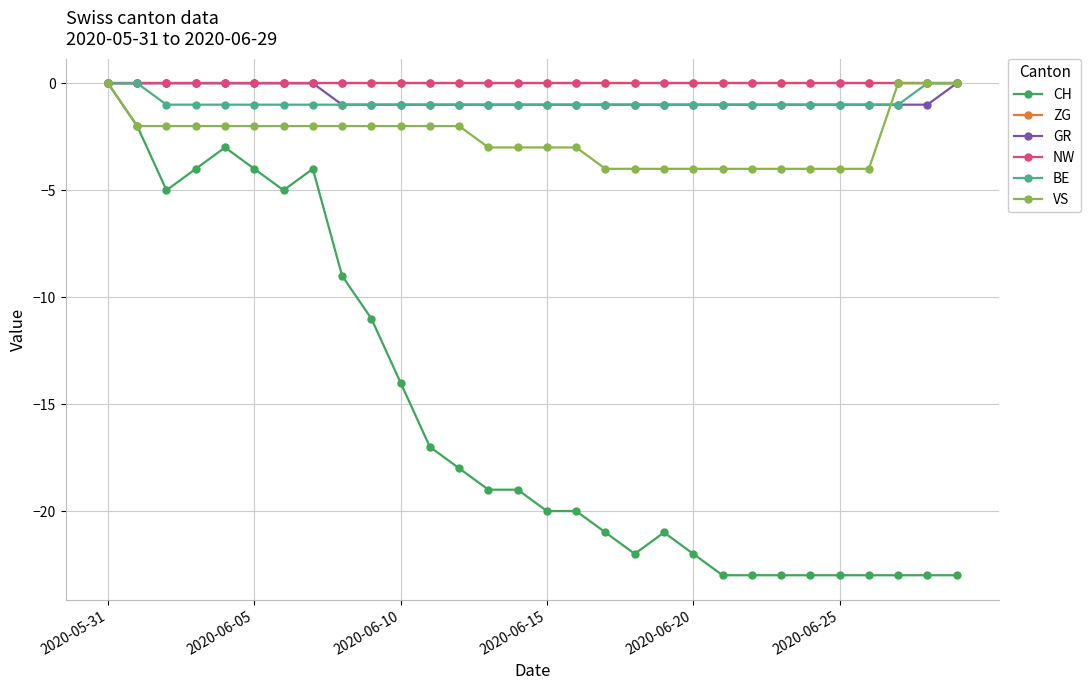

Does the chart have visible grid lines?

Yes